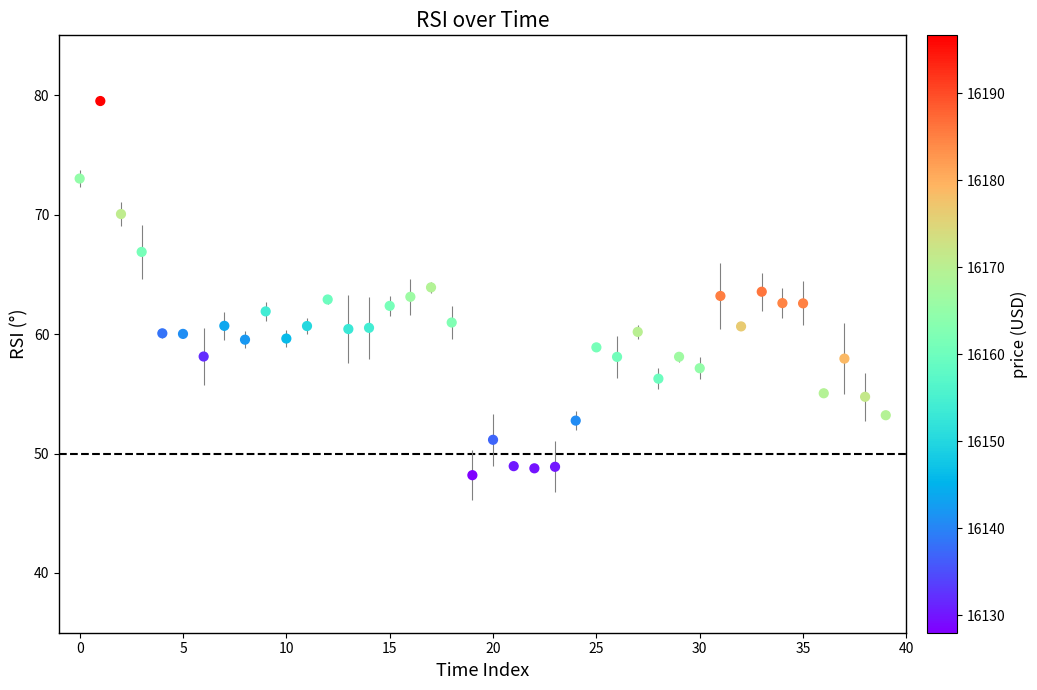

What is the range of Y values (max minus min)?

31.3